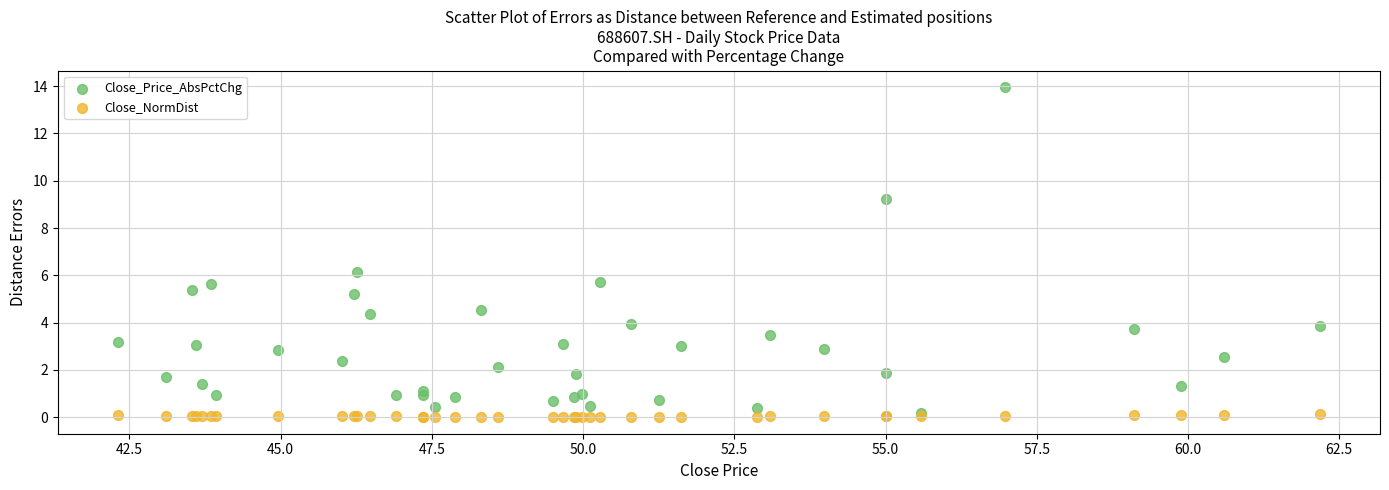

Which series reaches the maximum Y coordinate?

Close_Price_AbsPctChg